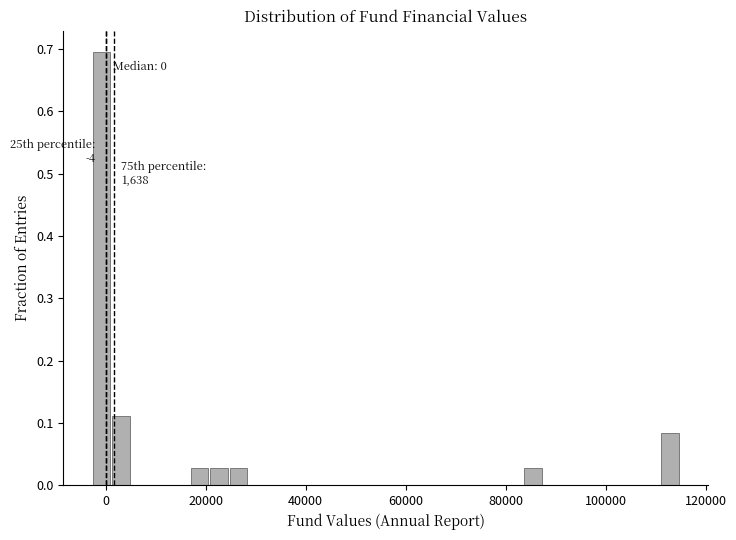

Around what value on the x-axis is the tallest bar? Give the approximate position of its centre, as read against the axis.

0